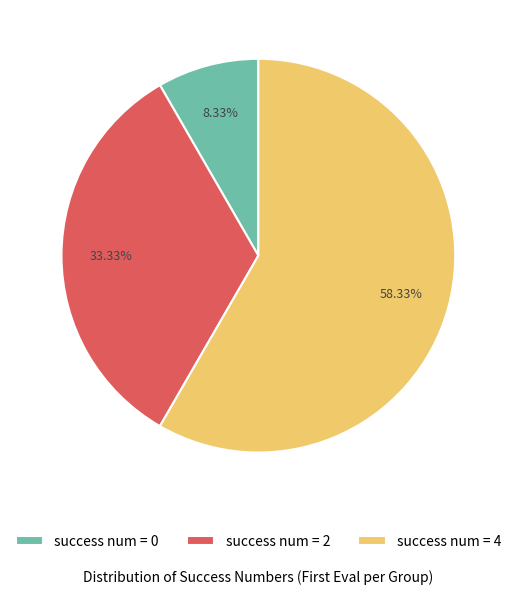

What is the ratio of the value at success num = 4 to the value at success num = 2?

1.8